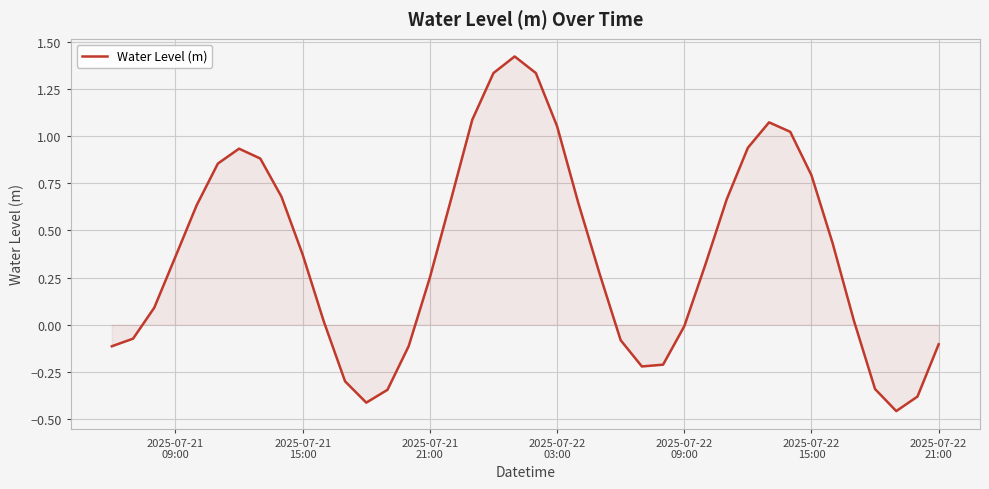

What is the difference between the maximum and minimum values?

1.9